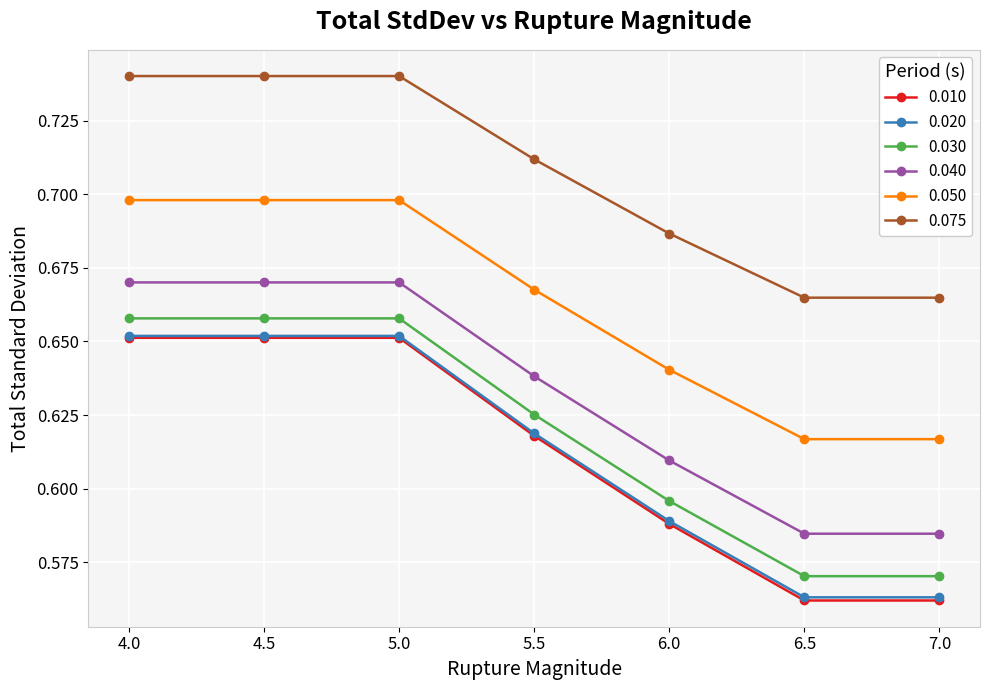

True or false: 0.020 has more than 2 points higher than both neighbors.

False